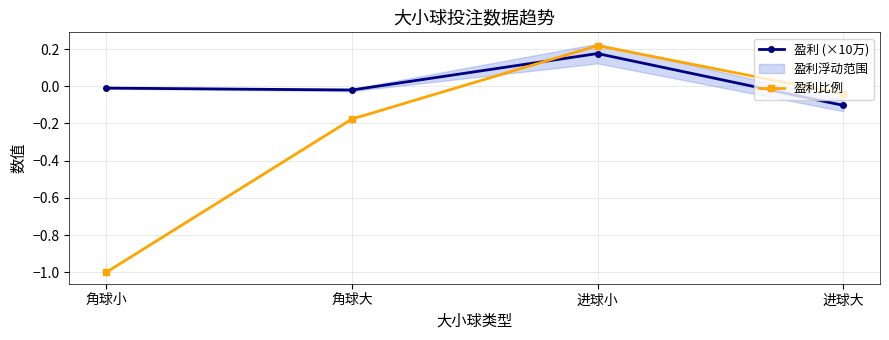

At which category does the chart reach its minimum across all series?

角球小